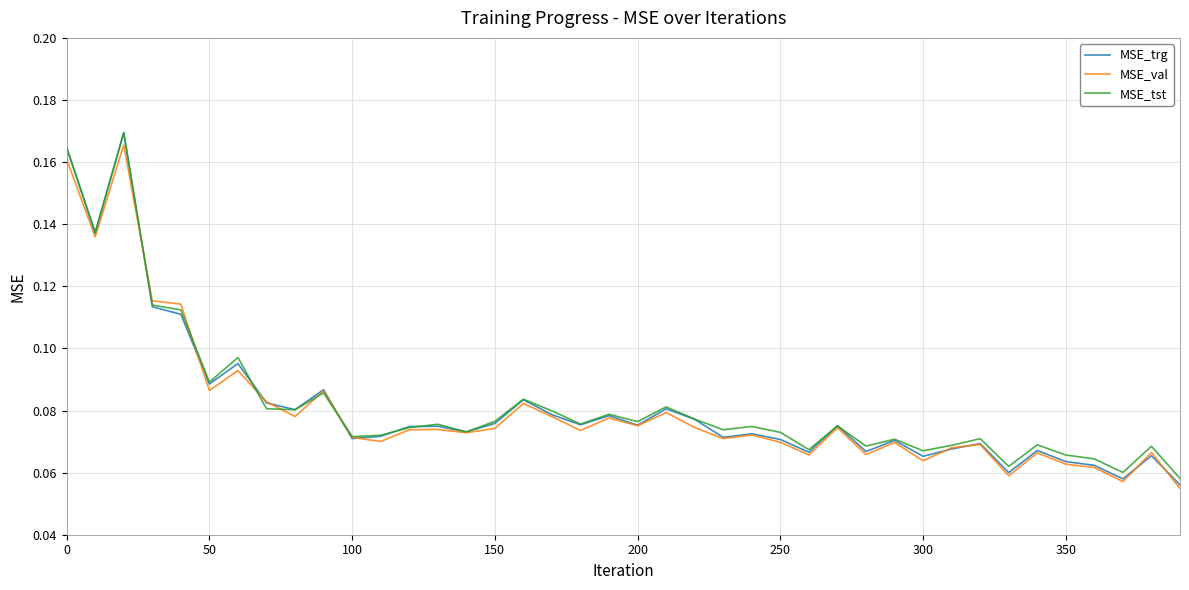

Which series has the widest spread of values?

MSE_trg